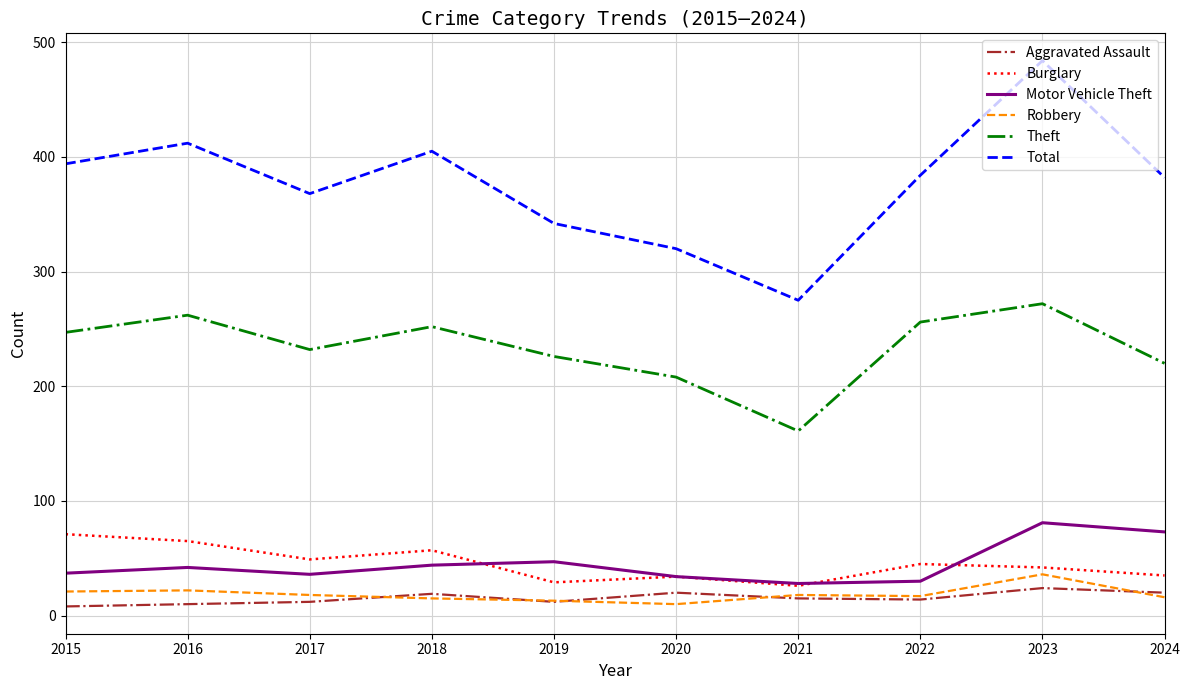

The Robbery series shows 18 at 2017. True or false?

True